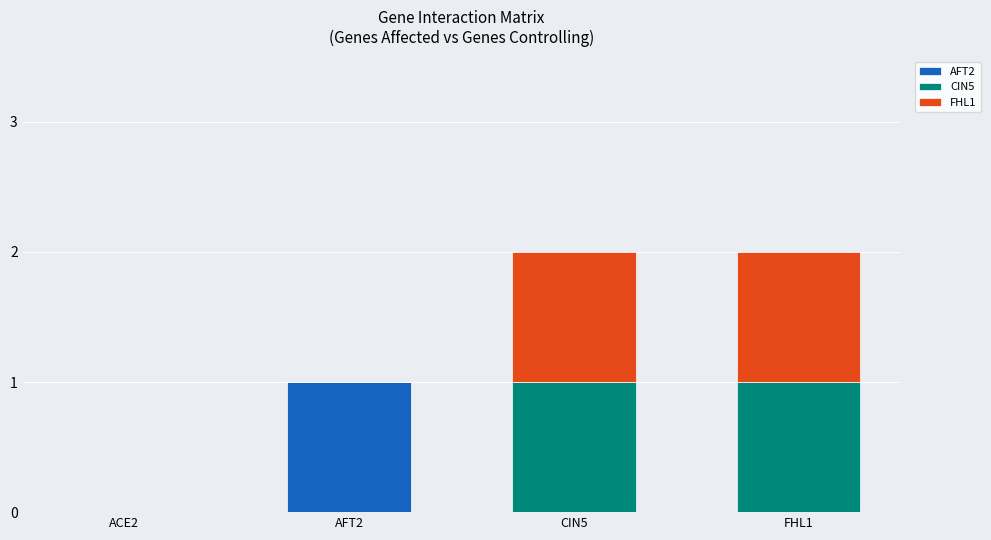

Which category has the highest value in the AFT2 series?

AFT2